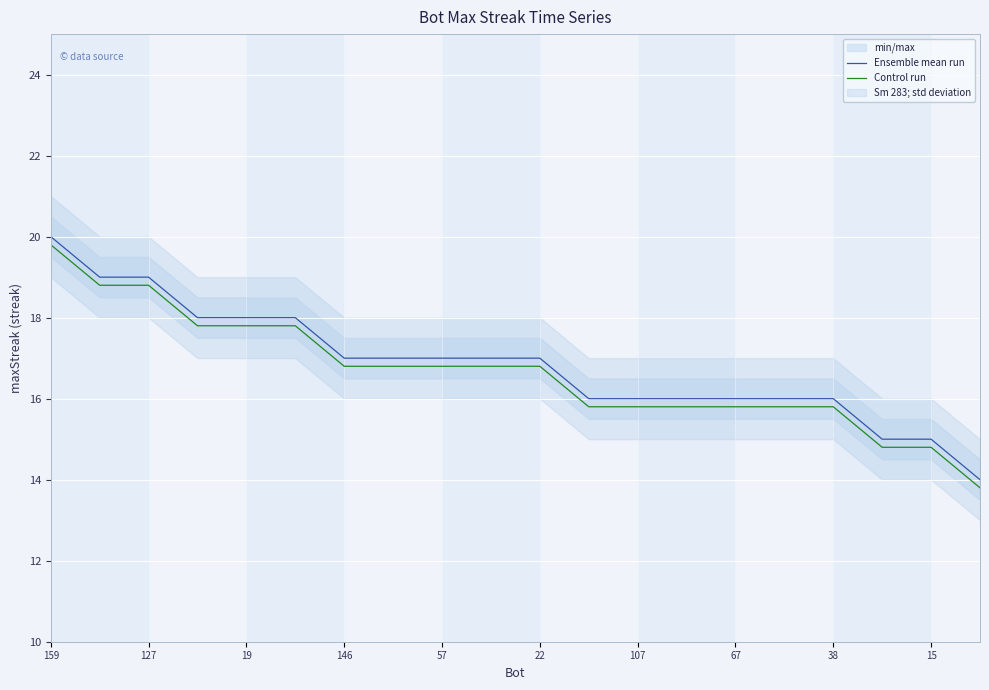

Which series has the largest range (max minus min)?

Ensemble mean run